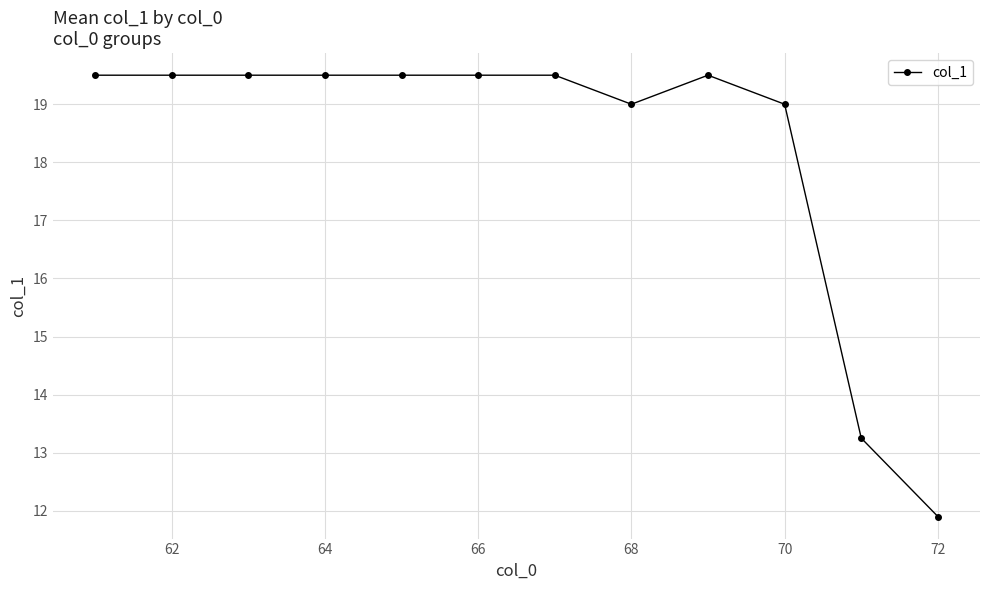

What is the sum of all values?

219.2